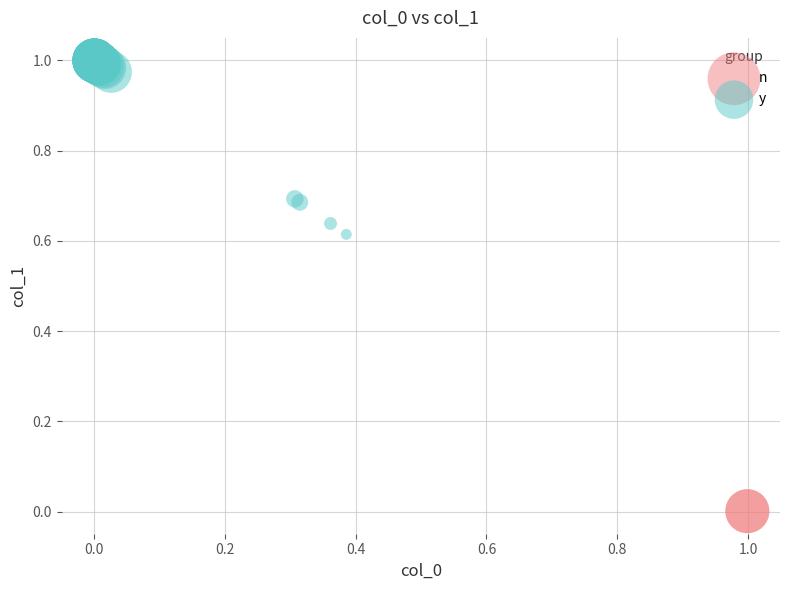

Which series contains the lowest Y value?

n